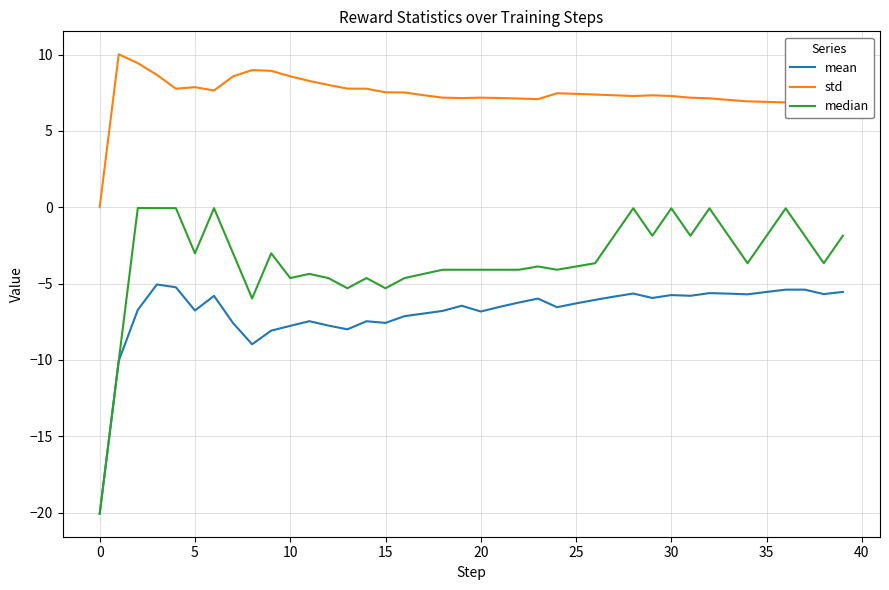

What is the maximum value shown in the chart?

10.0